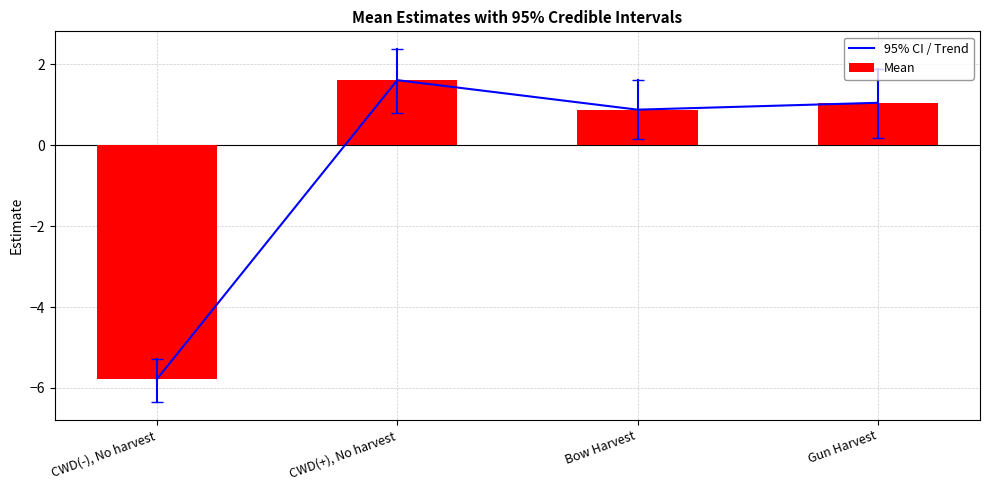

What are all the series names shown in the legend?

95% CI / Trend, Mean